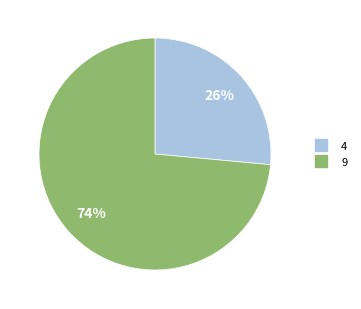

Is the sum of 9 and 4 greater than half?

Yes